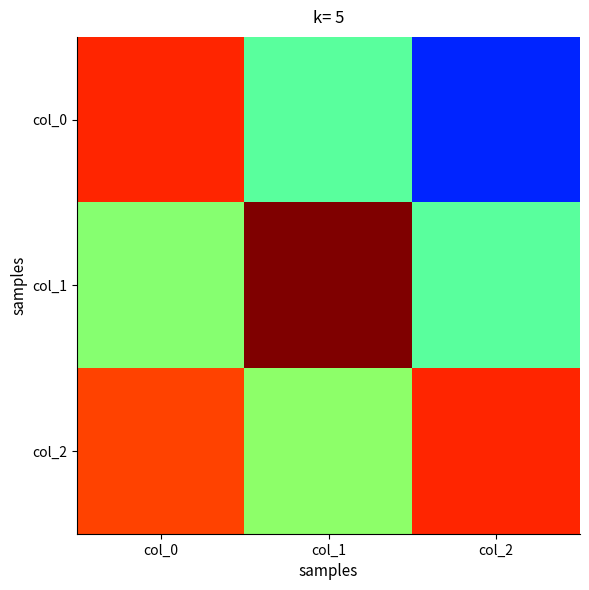

Which series has the largest total across all categories?

col_2